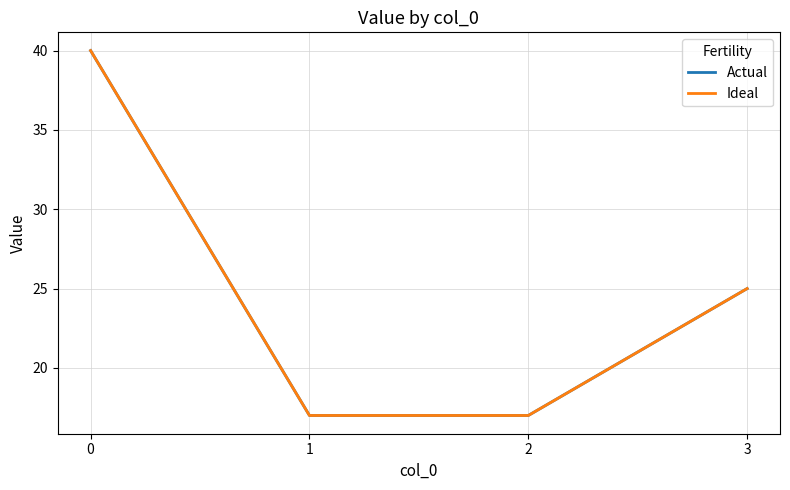

What is the sum of all Actual values?

99